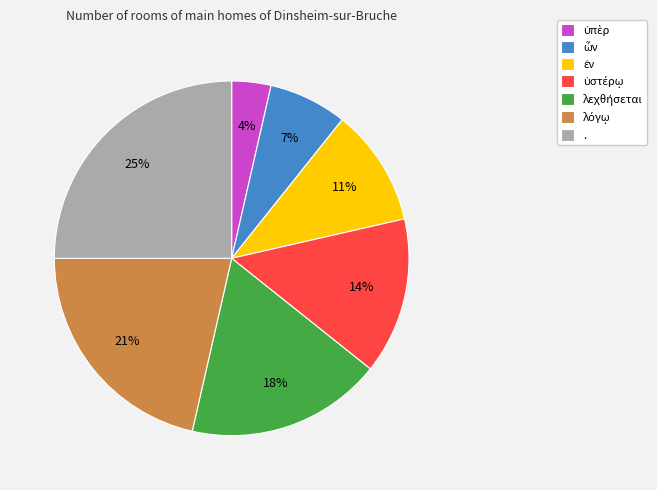

To the nearest percent, what is the average slice percentage?

14%